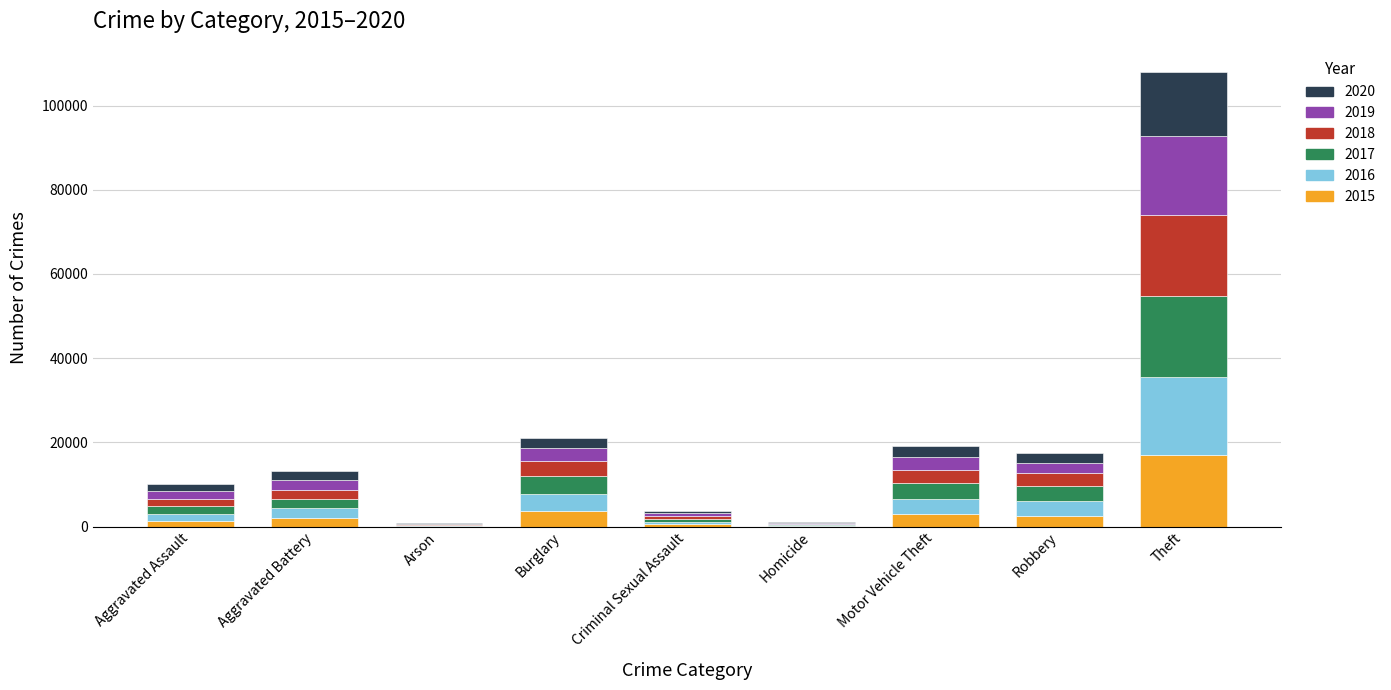

Does the chart contain stacked bars?

Yes